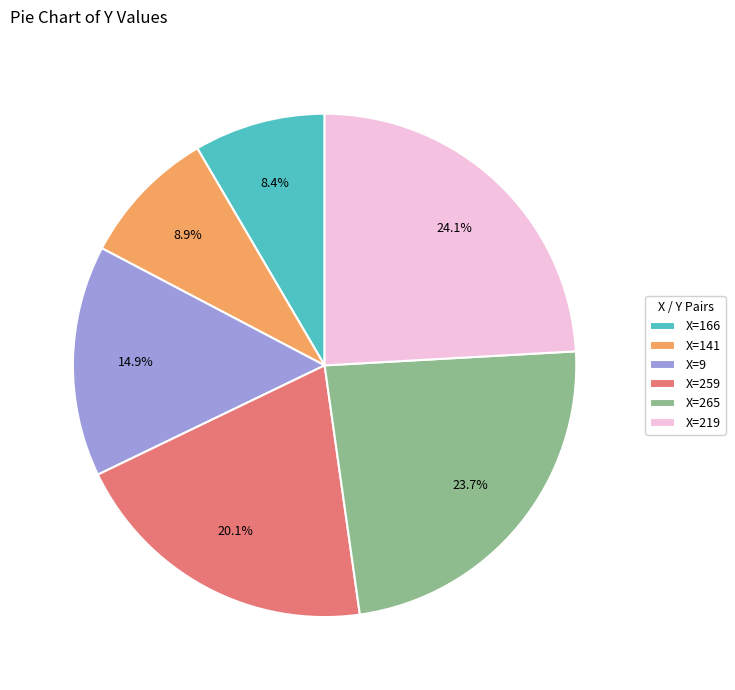

What is the total percentage of X=166 and X=9?

23.3%